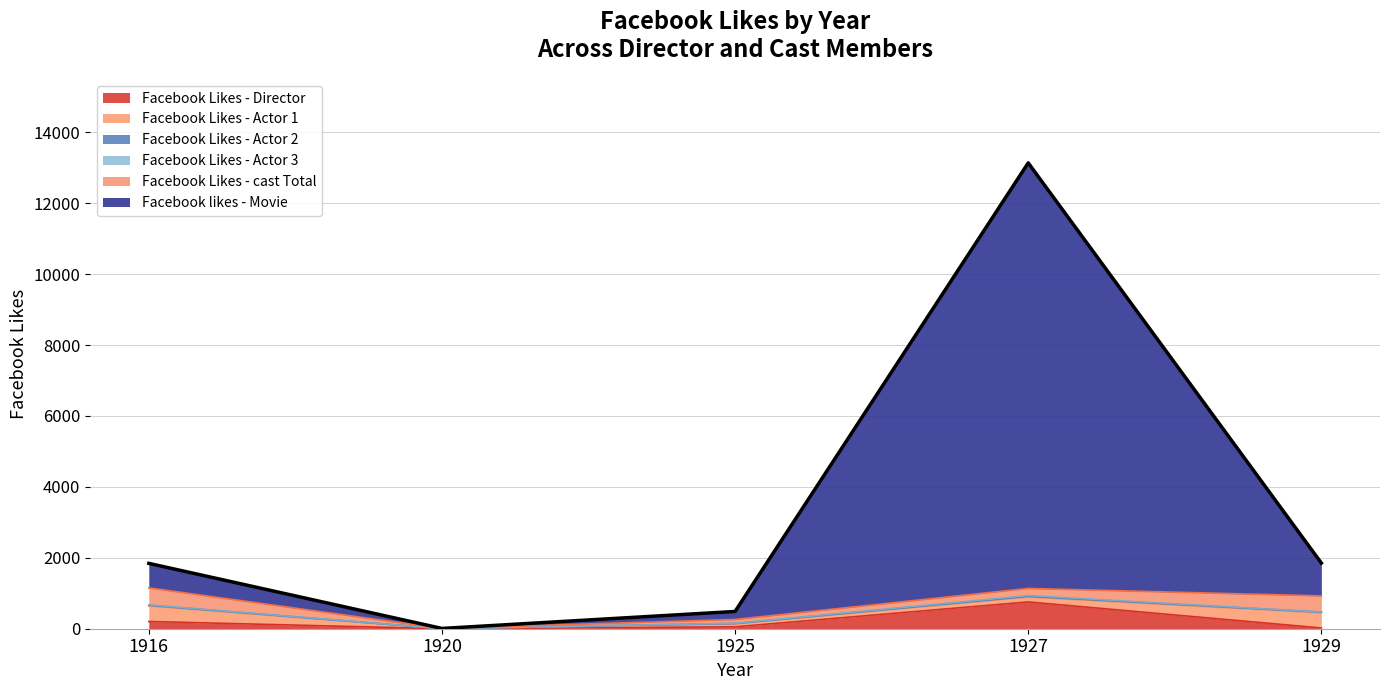

How many lines are shown in the chart?

6